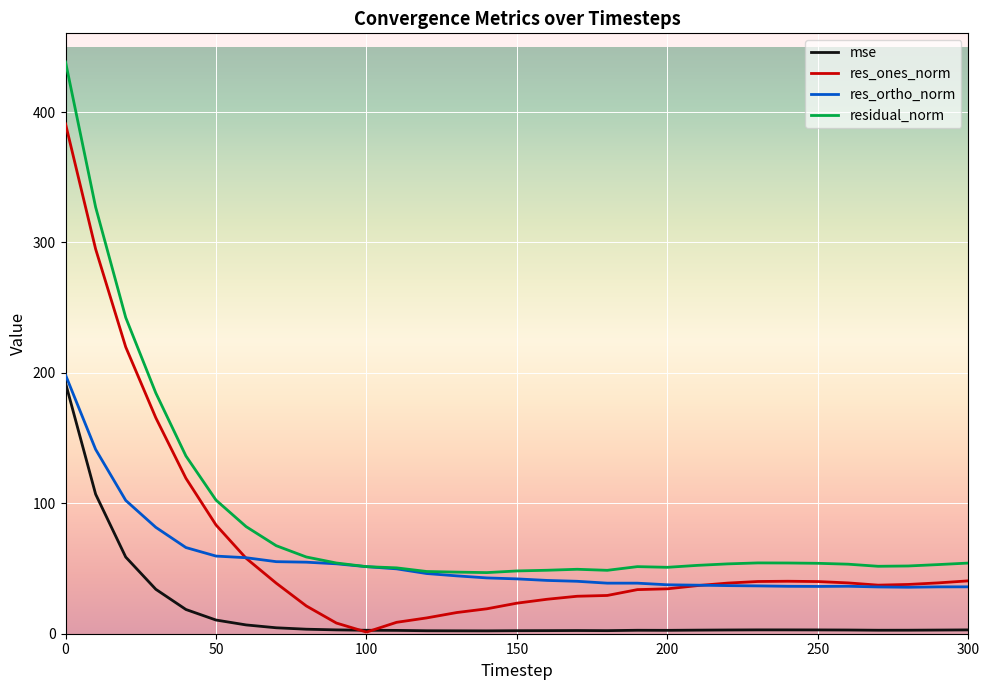

True or false: res_ones_norm and residual_norm cross at least once.

False